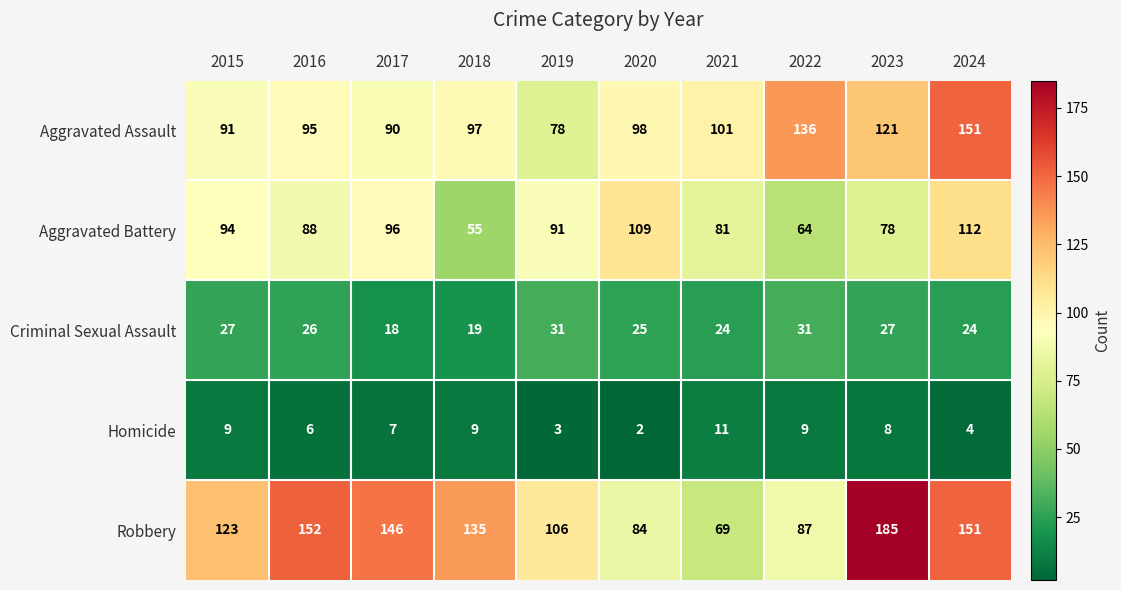

What is the difference between the highest and lowest values at 2020?

107